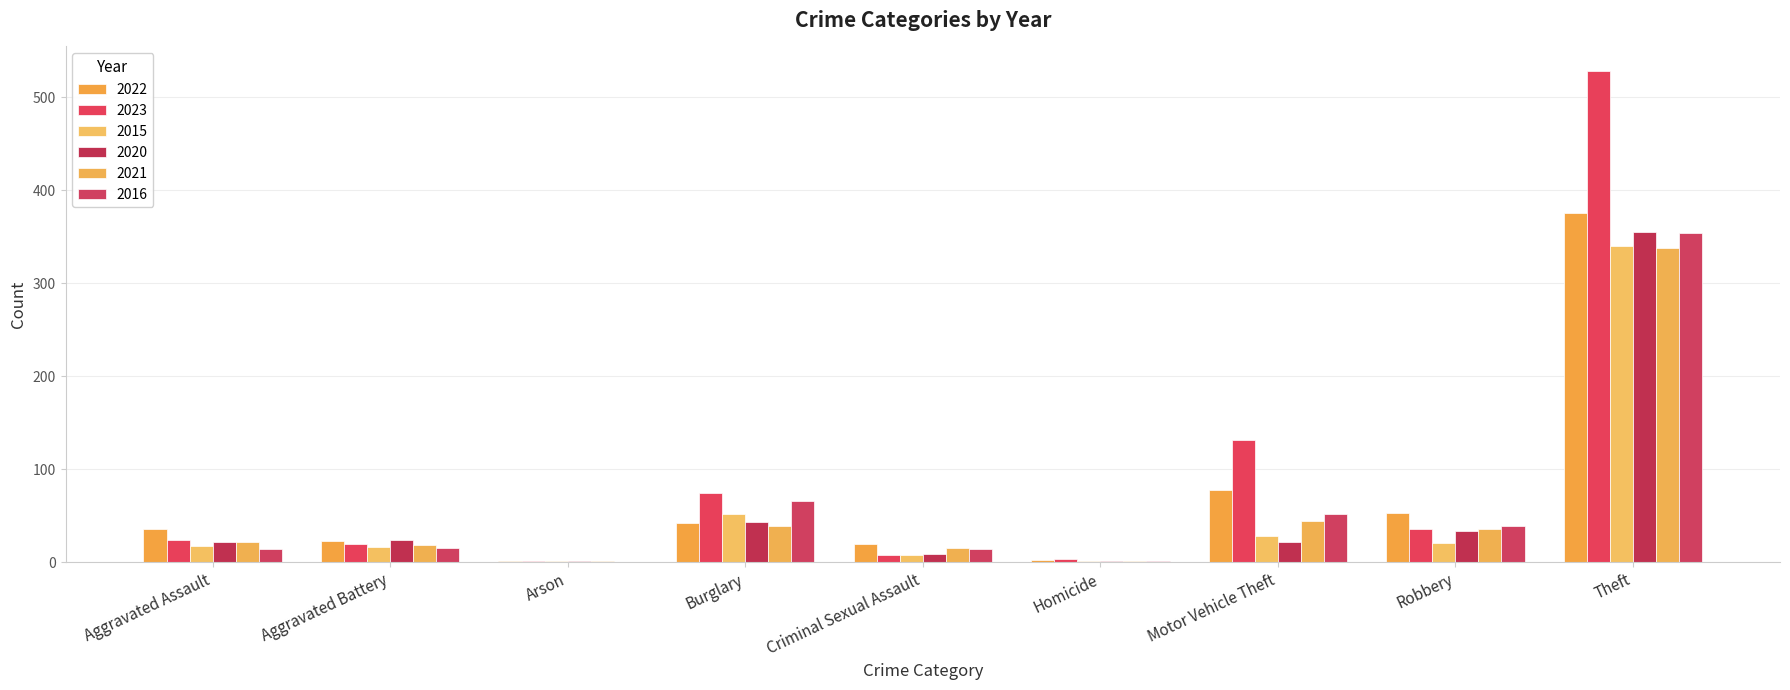

At how many categories does at least one series exceed 277?

1